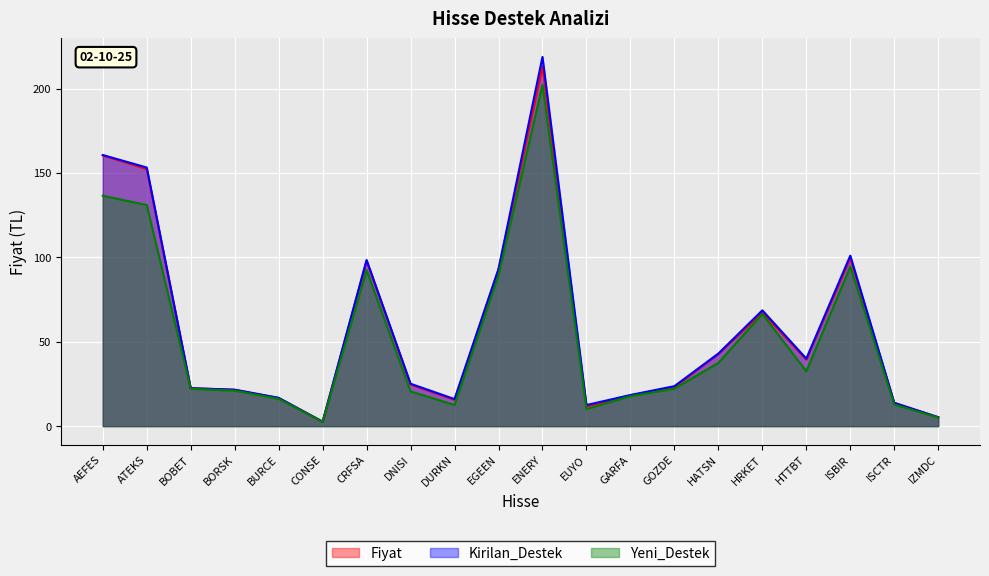

The value of Fiyat at CRFSA is 46.6. True or false?

False